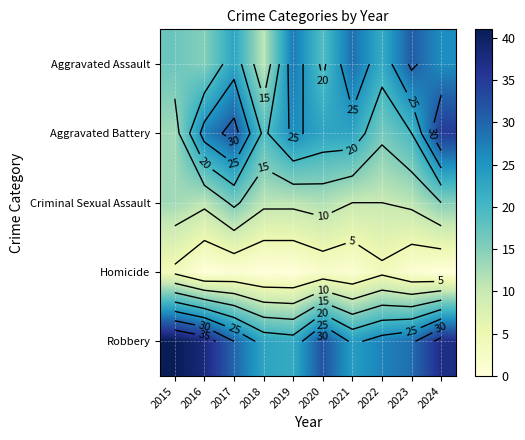

What is the difference between the second highest and minimum values in the Aggravated Battery series?

19